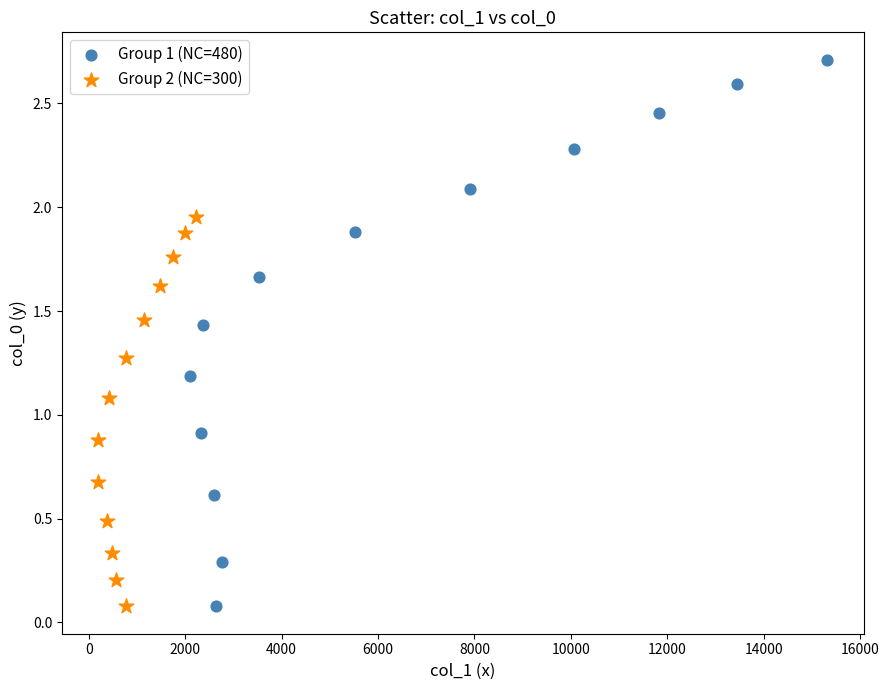

Which series has the largest Y range (max minus min)?

Group 1 (NC=480)